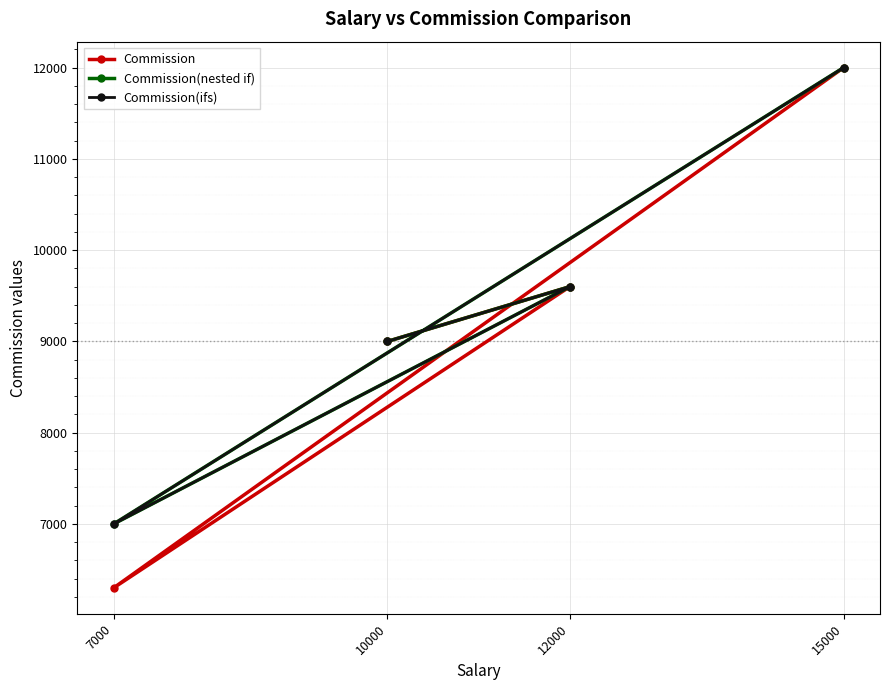

What are all the series names shown in the legend?

Commission, Commission(nested if), Commission(ifs)